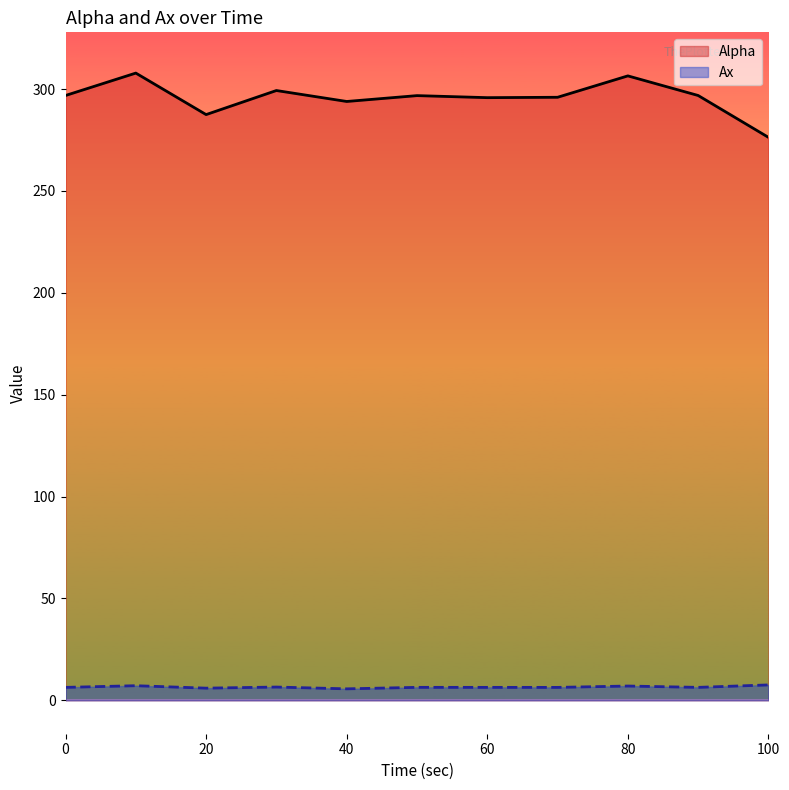

What are all the series names shown in the legend?

Alpha, Ax